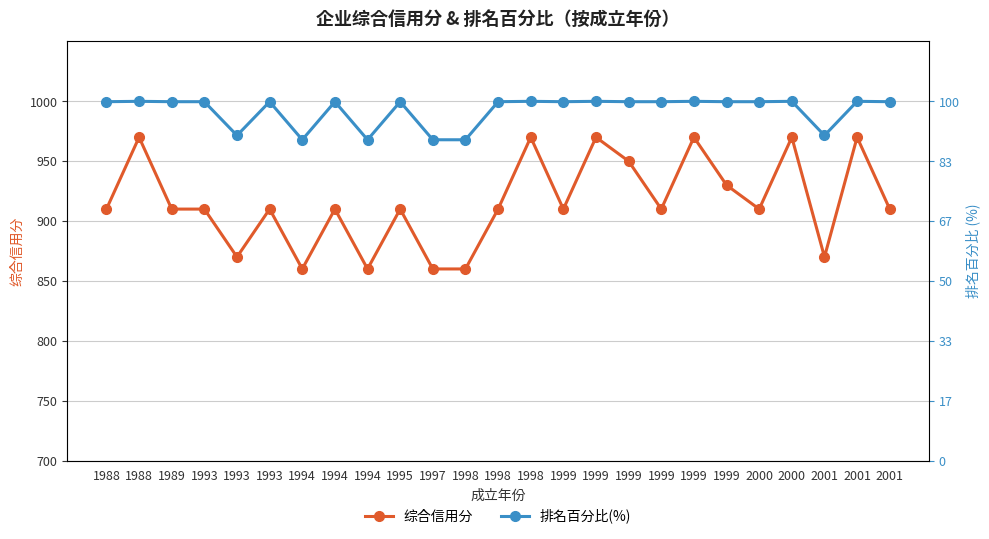

Reading right to left, list all the values displayed in this chart.

综合信用分: 2001=910.0	2001=970.0	2001=870.0	2000=970.0	2000=910.0	1999=930.0	1999=970.0	1999=910.0	1999=950.0	1999=970.0	1999=910.0	1998=970.0	1998=910.0	1998=860.0	1997=860.0	1995=910.0	1994=860.0	1994=910.0	1994=860.0	1993=910.0	1993=870.0	1993=910.0	1989=910.0	1988=970.0	1988=910.0
排名百分比(%): 2001=999.7	2001=1000.0	2001=971.5	2000=1000.0	2000=999.7	1999=999.7	1999=1000.0	1999=999.7	1999=999.7	1999=1000.0	1999=999.7	1998=1000.0	1998=999.7	1998=967.9	1997=967.9	1995=999.7	1994=967.9	1994=999.7	1994=967.9	1993=999.7	1993=971.5	1993=999.7	1989=999.7	1988=1000.0	1988=999.7